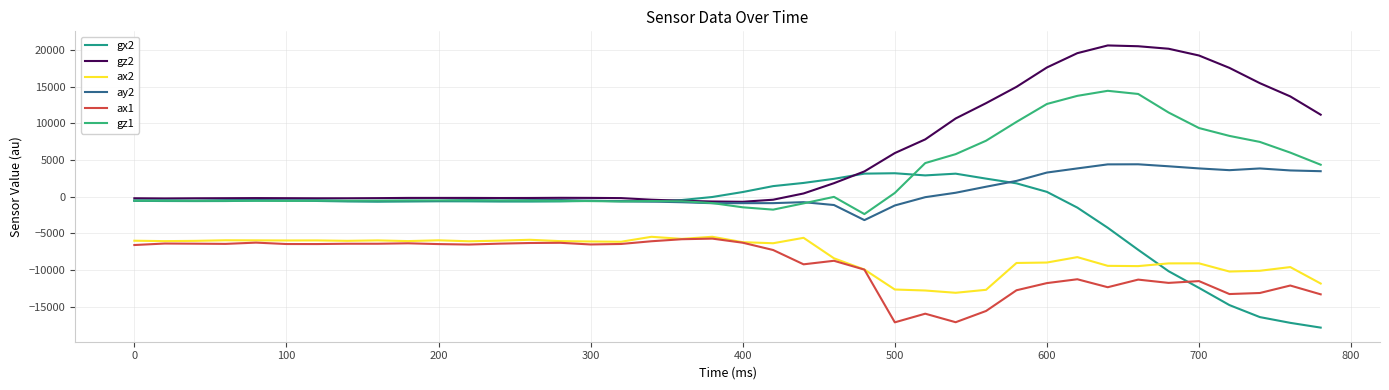

Is this an area chart (filled region under the line)?

No